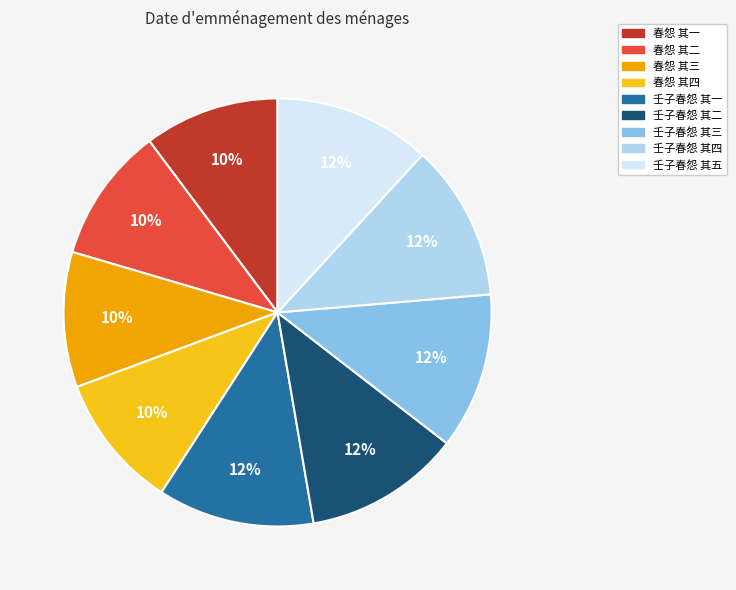

To the nearest percent, what portion does 春怨 其二 represent?

10%